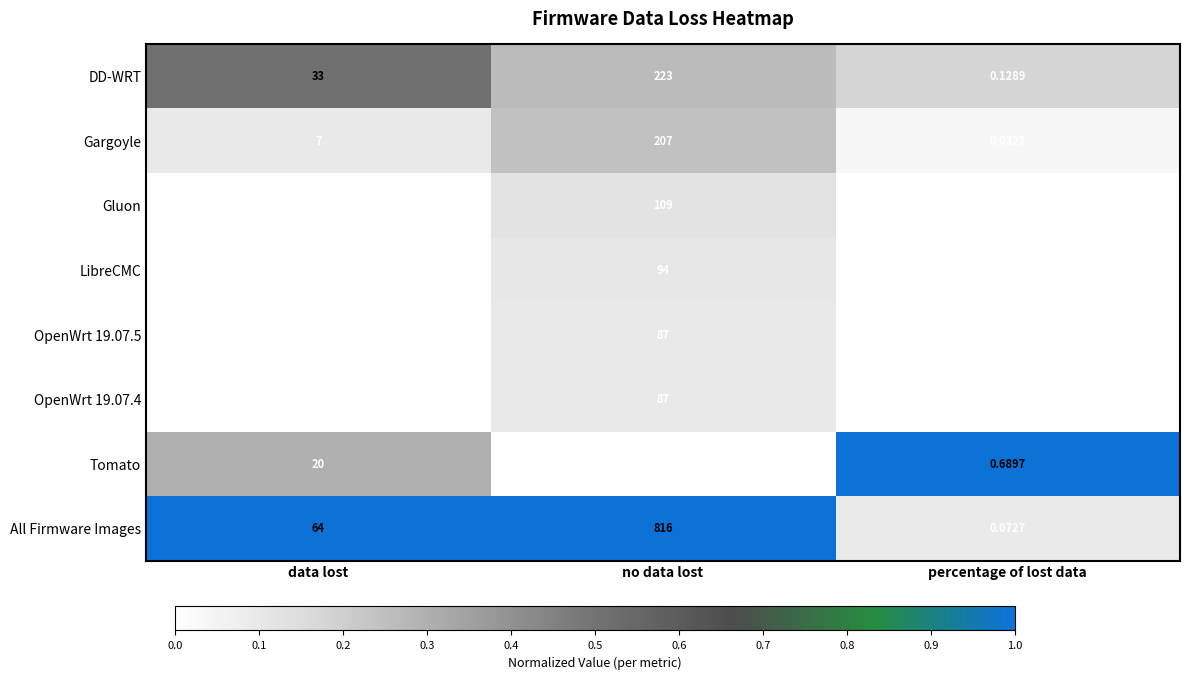

How many data points does each series have?

3